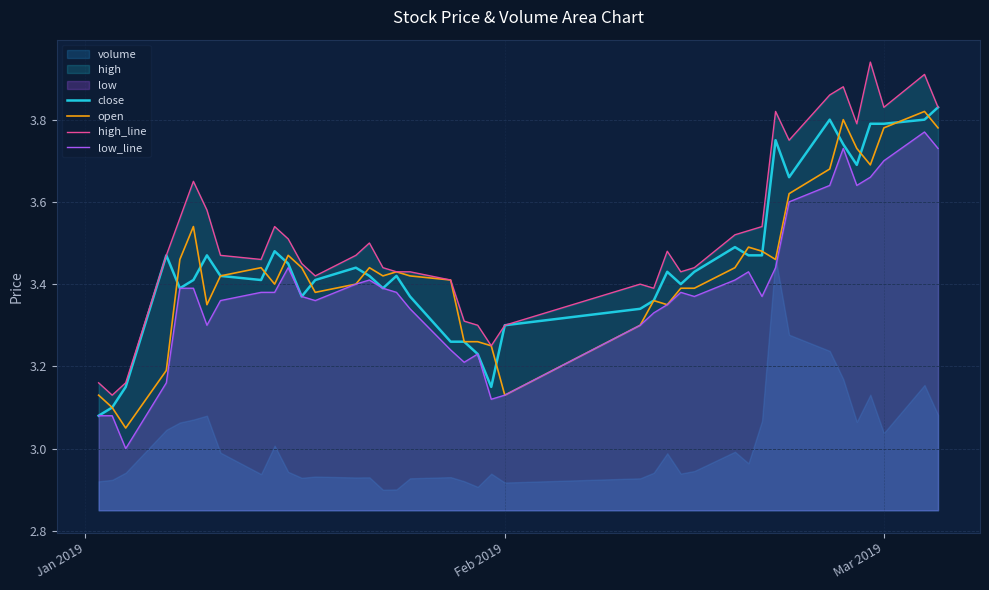

True or false: low_line and high_line intersect in this chart.

False